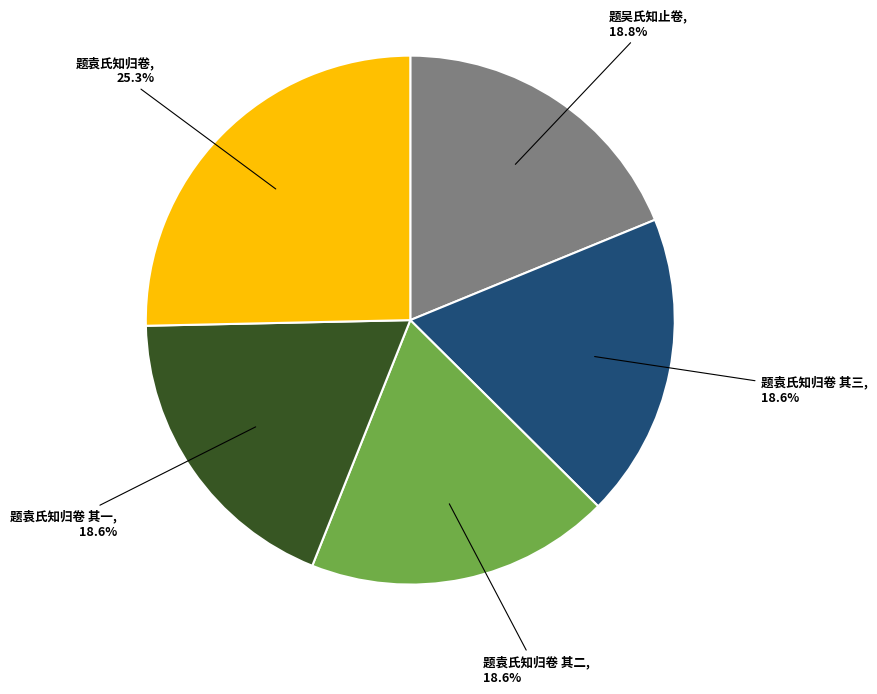

To the nearest percent, what is the difference between the 题袁氏知归卷 and 题袁氏知归卷 其一 slice percentages?

7%